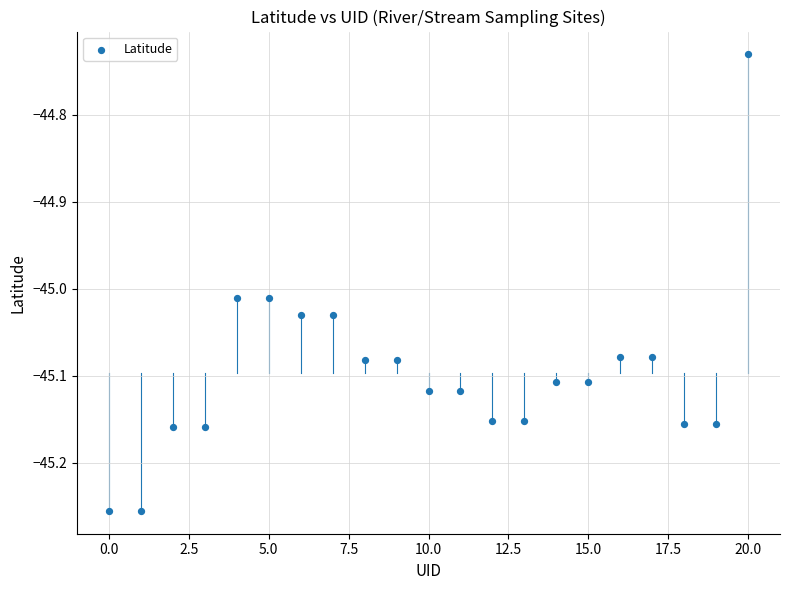

What is the range of Y values (max minus min)?

0.5